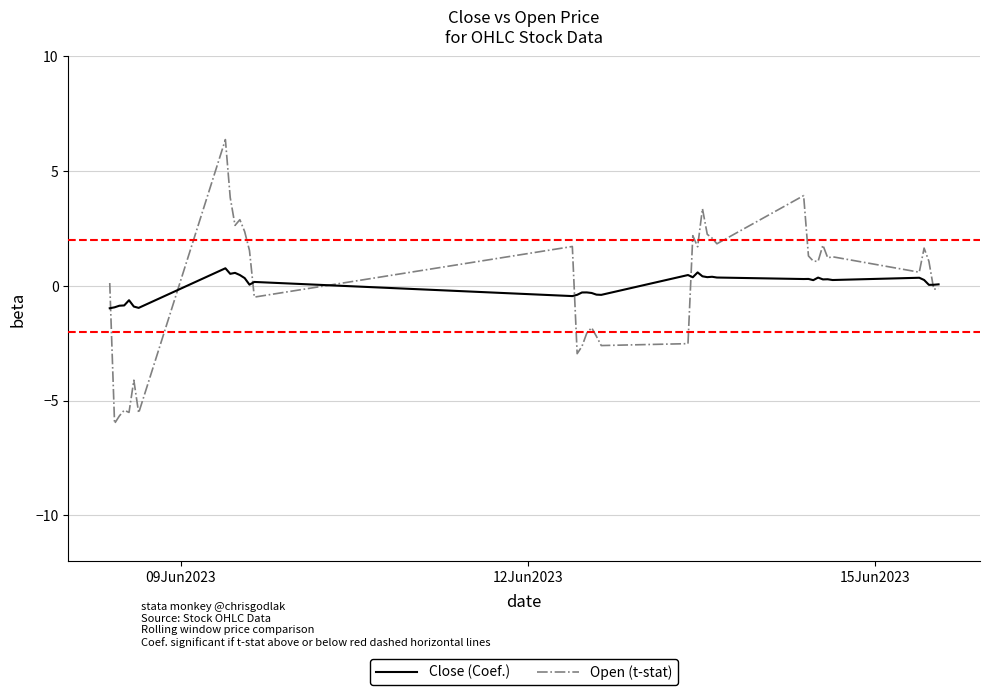

What is the greatest value displayed?

6.4